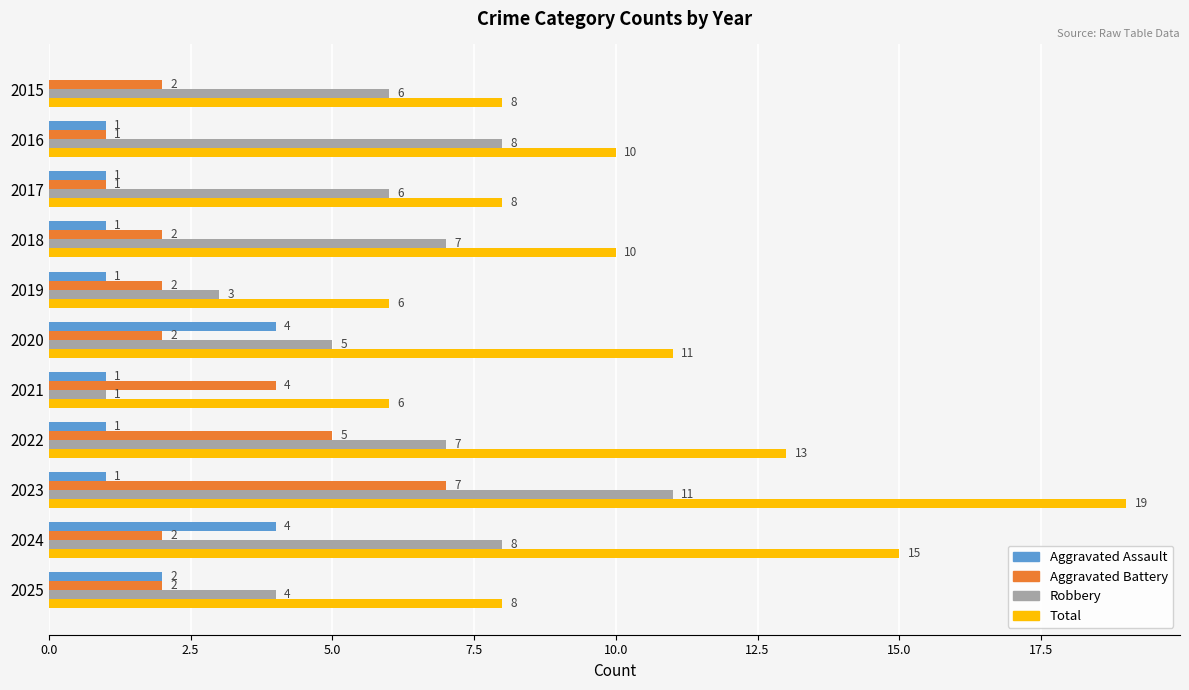

What is the highest value of the Aggravated Assault series?

4